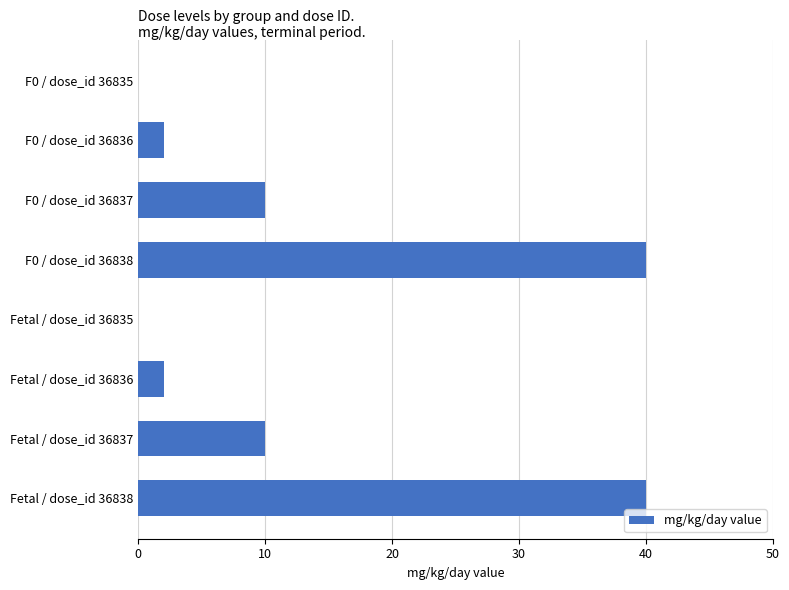

The chart shows a value of 59 at F0 / dose_id 36838. True or false?

False